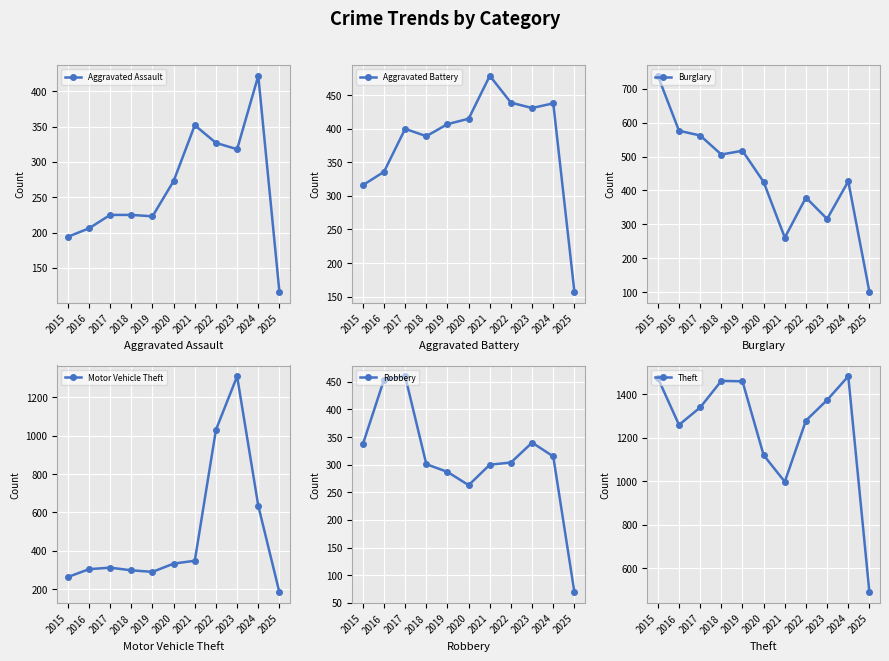

How many data points in Aggravated Assault are above 225?

5